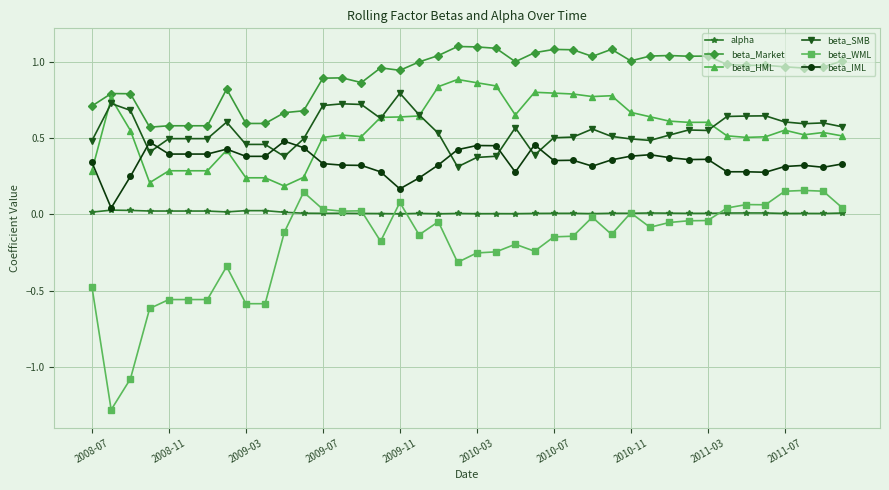

What is the minimum value shown in the chart?

-1.3